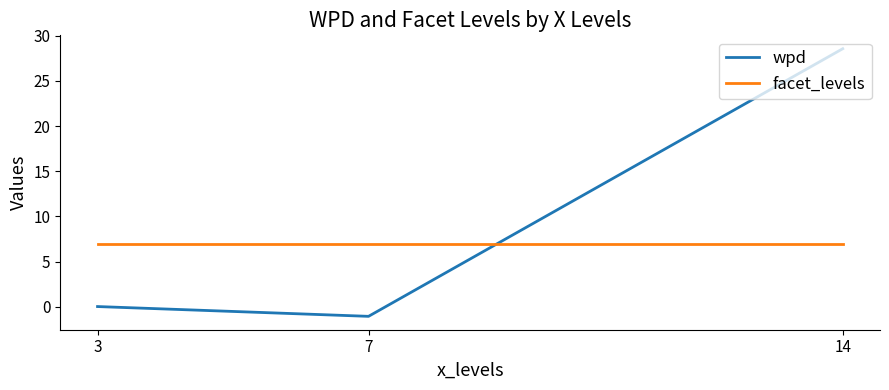

At which label is wpd closest to 13?

3